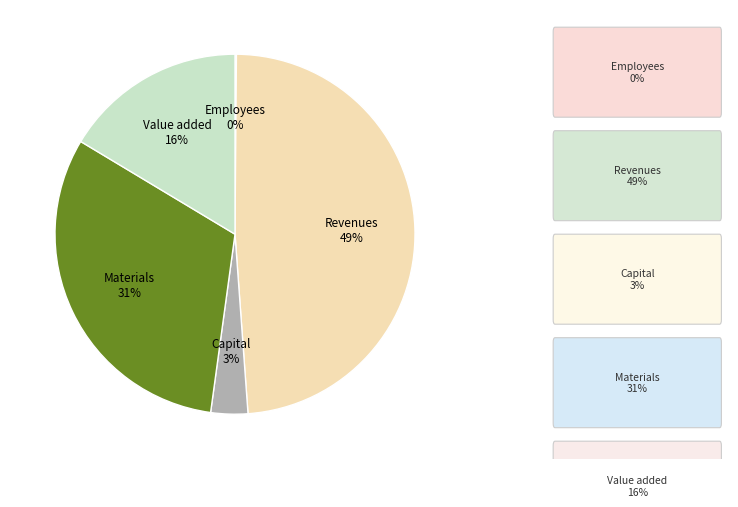

What is the largest slice in the pie chart?

Revenues